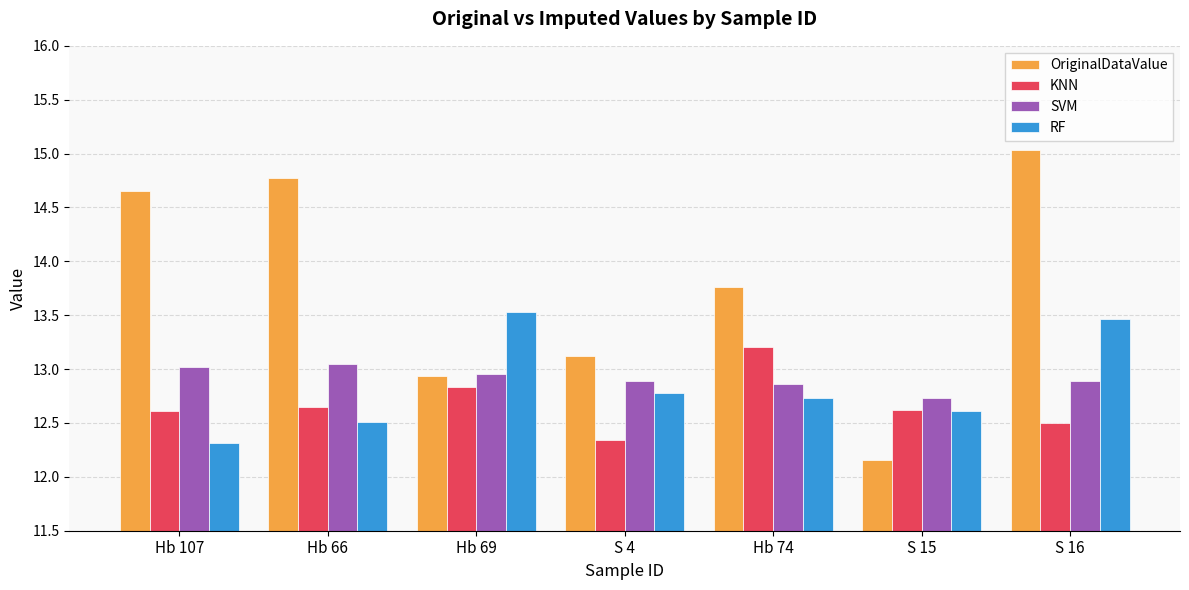

What is the sum of all RF values?

89.9